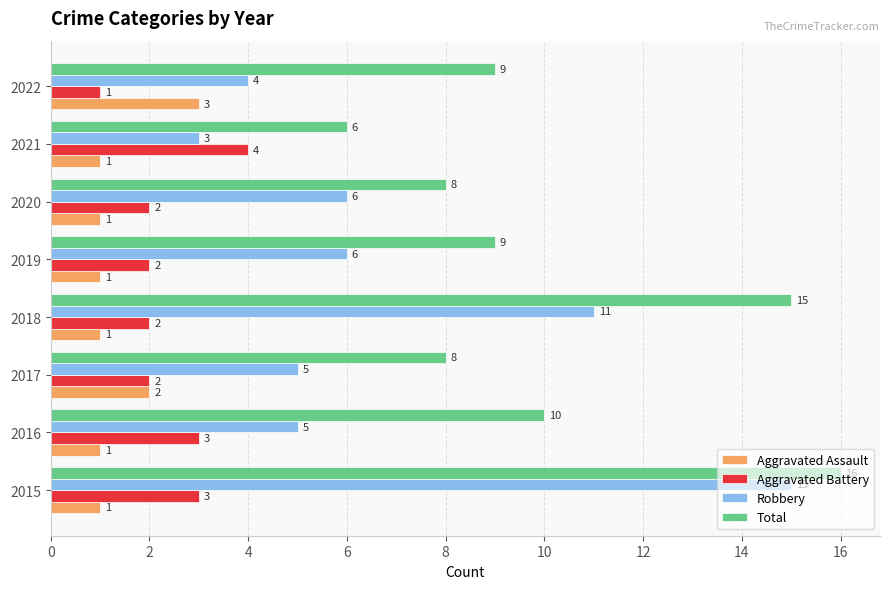

At 2019, list the series in order from smallest to largest.

Aggravated Assault, Aggravated Battery, Robbery, Total